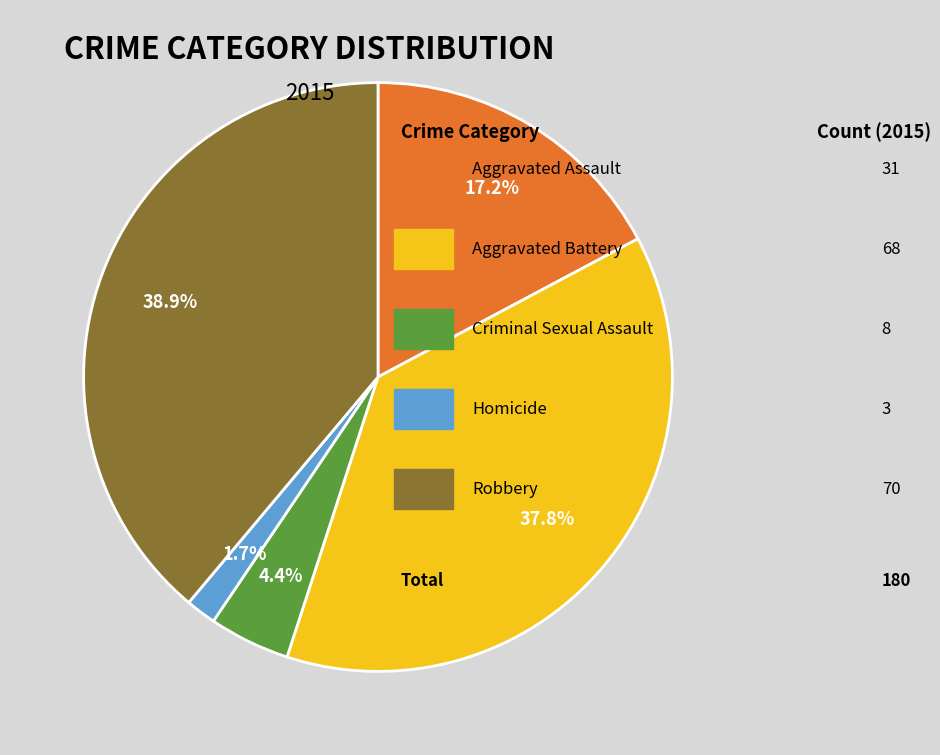

Is there a majority slice in this chart?

No